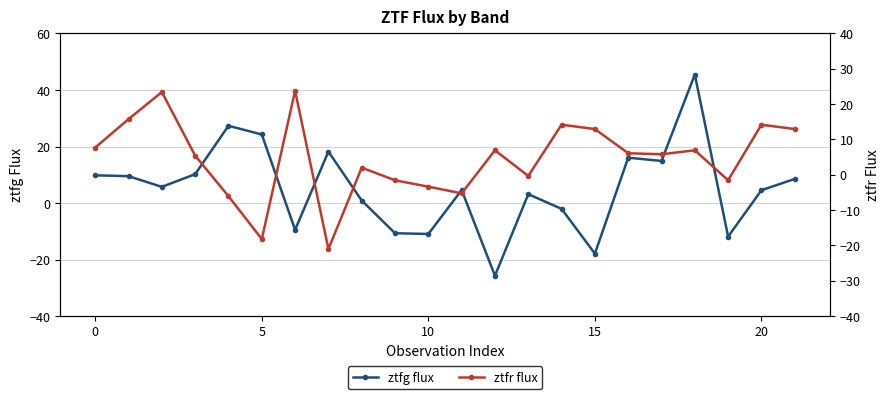

Does the chart have visible grid lines?

Yes